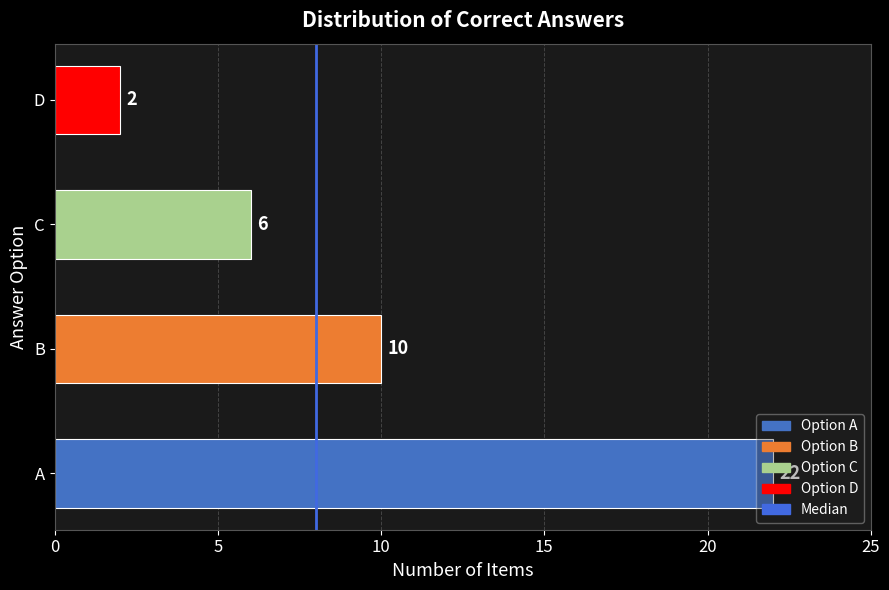

True or false: the data shows 6 at C.

True